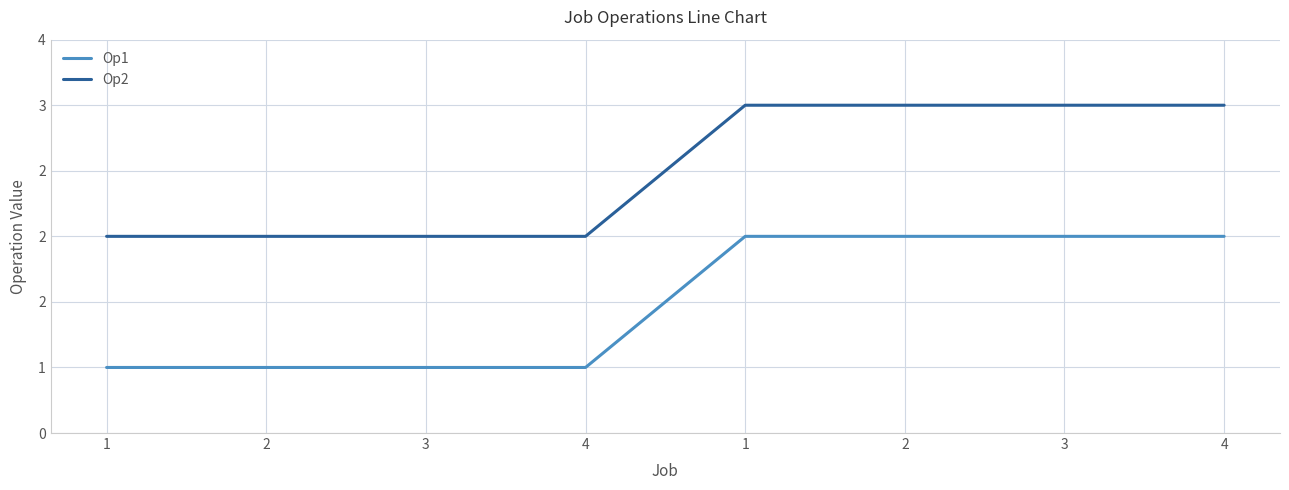

The Op1 series shows 3 at 3. True or false?

False